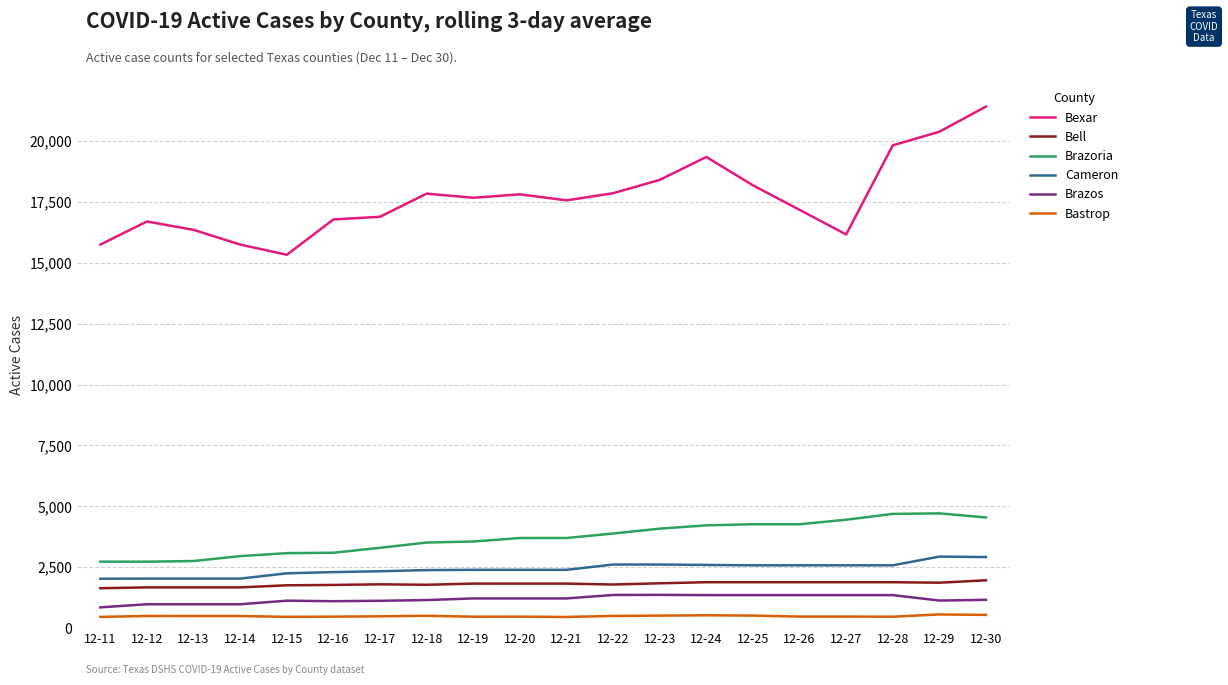

How many lines are shown in the chart?

6